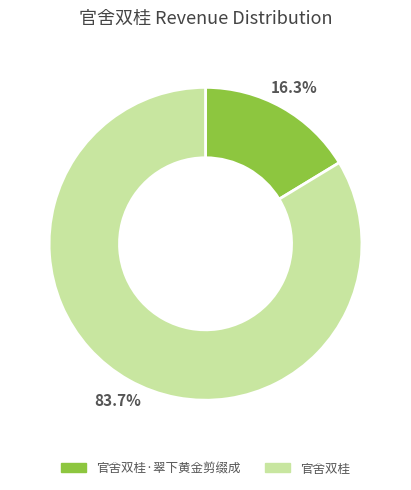

Is there a majority slice in this chart?

Yes